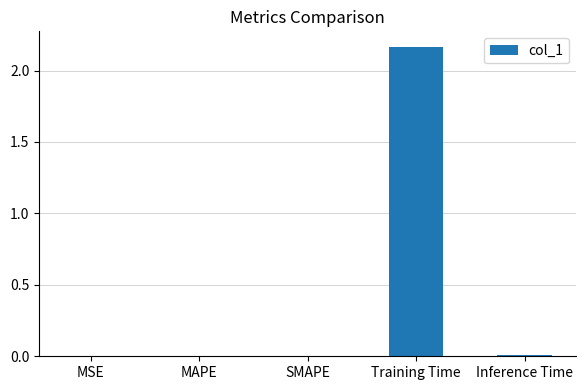

At which category does the chart reach its peak across all series?

Training Time